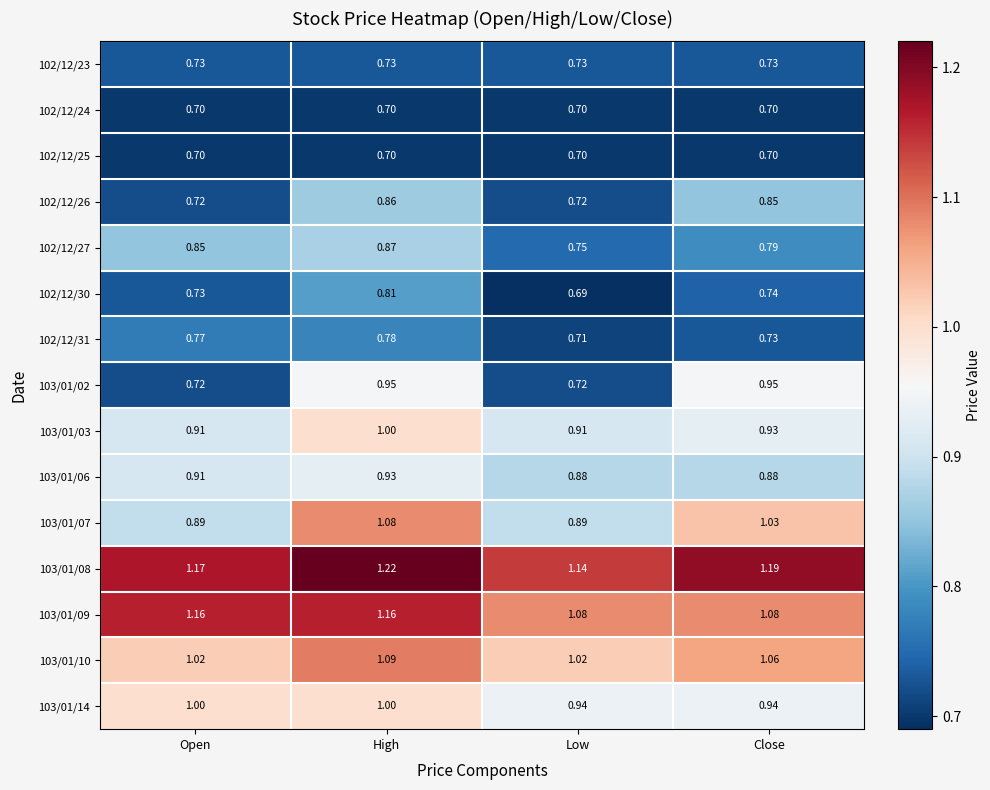

At which label does 103/01/07 first exceed 1?

High